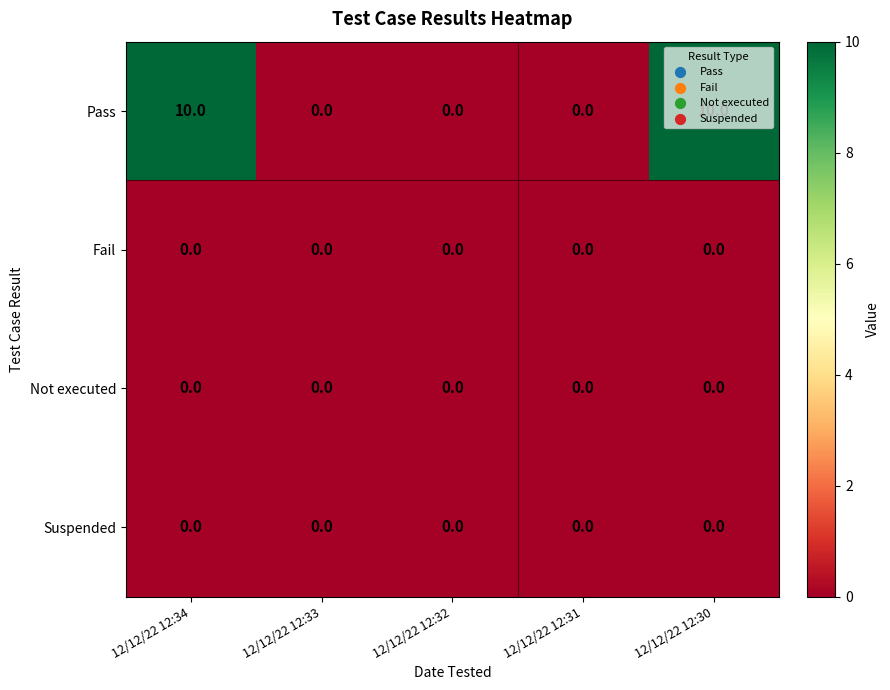

What is the difference between the second highest and minimum values in the Pass series?

10